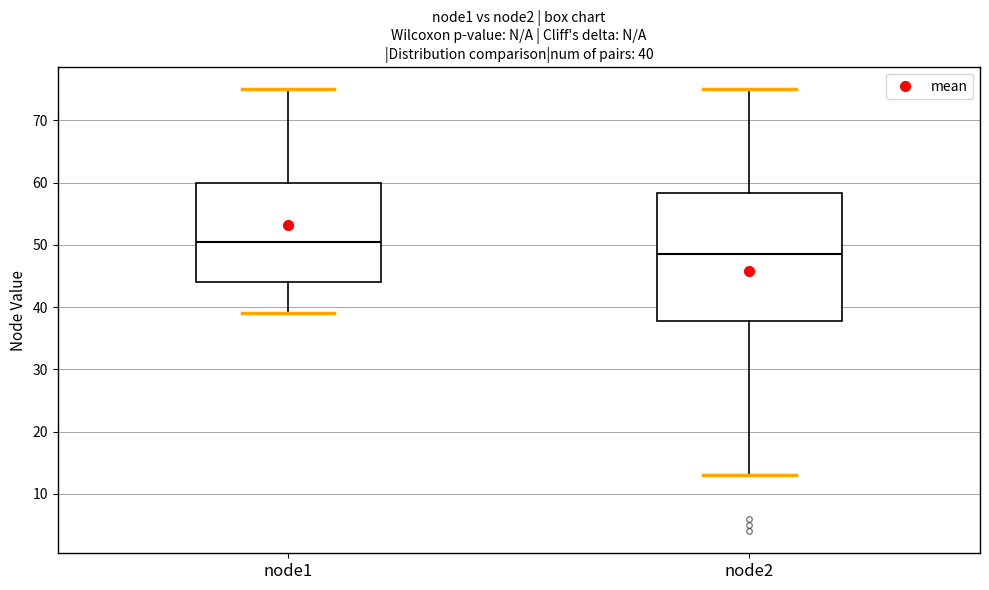

Which box has the highest median line?

node1